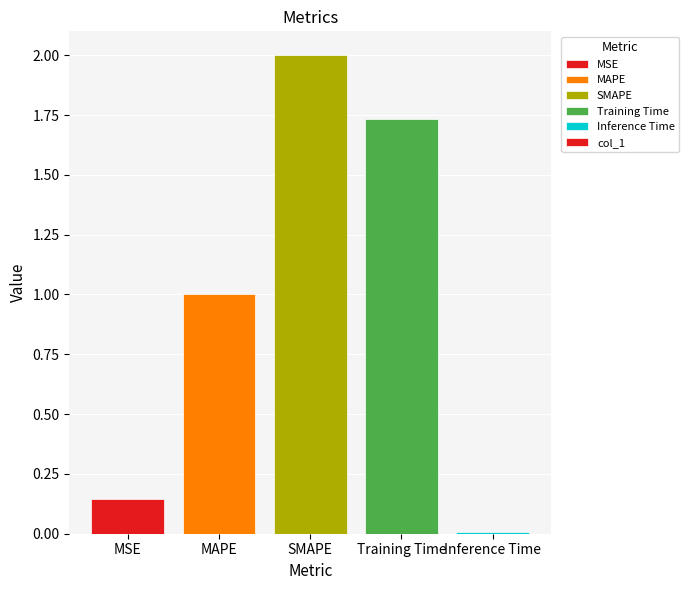

What is the label of the 1st bar from the right?

Inference Time